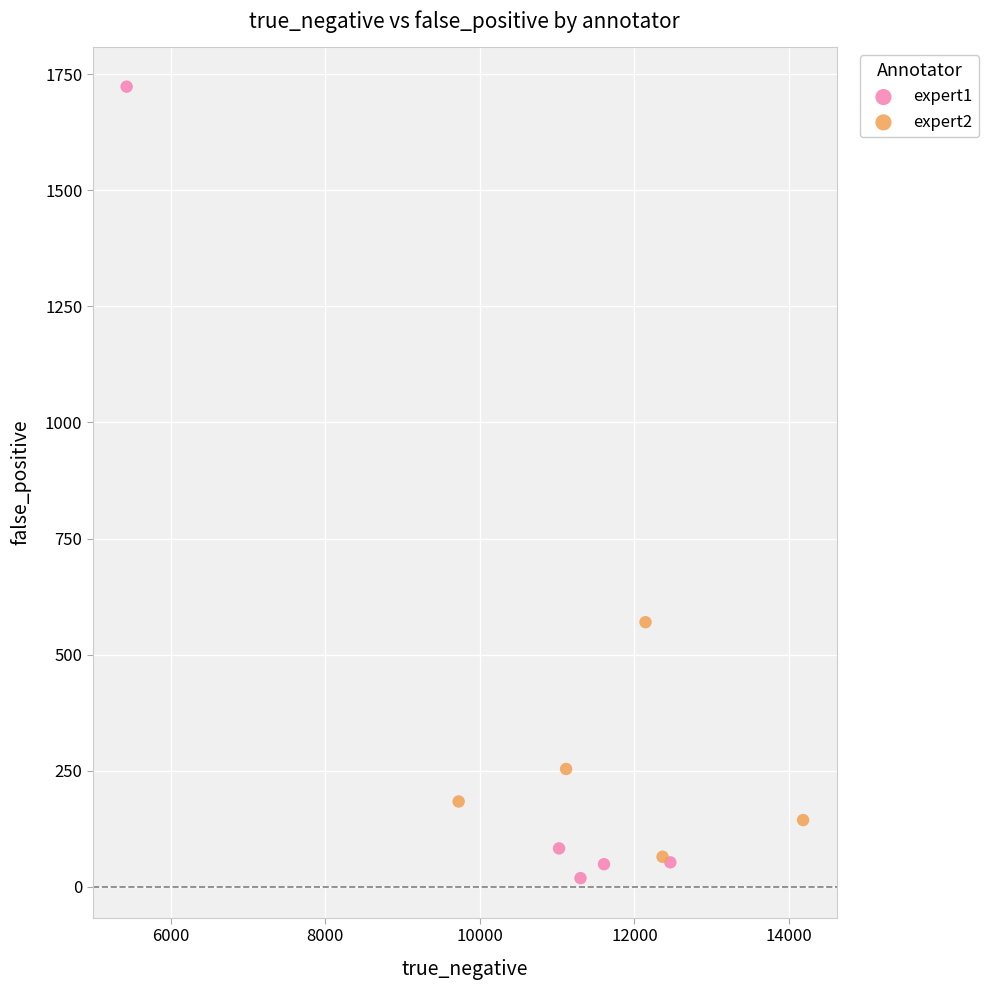

Which series contains the highest Y value?

expert1